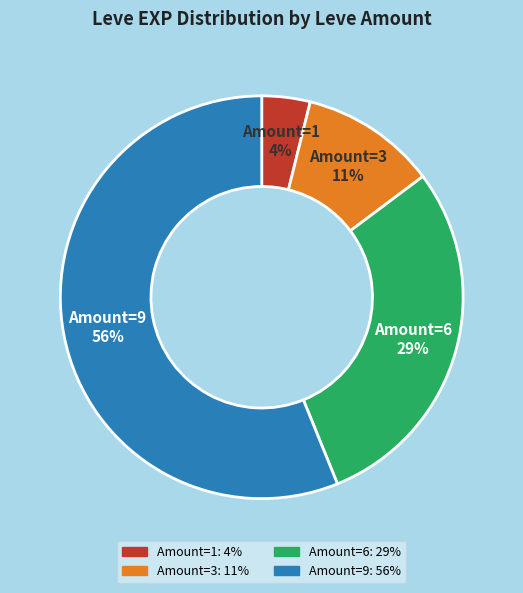

To the nearest percent, what is the difference between the largest and smallest slice percentages?

52%